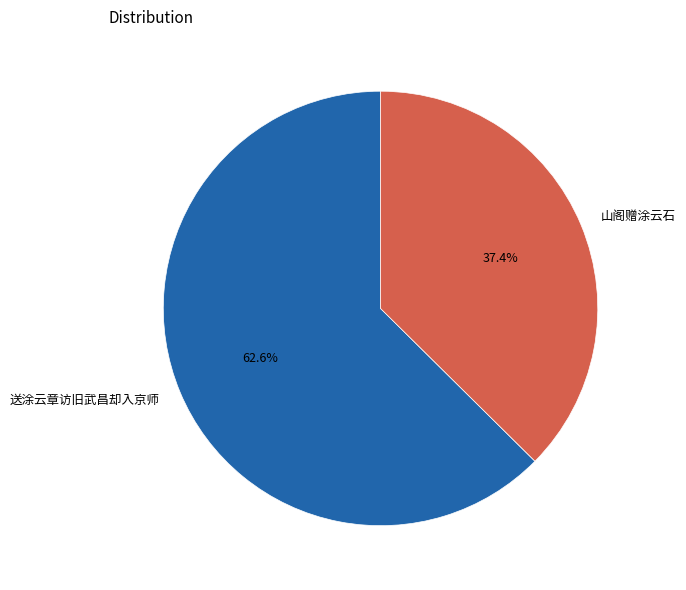

Rank the categories by value from highest to lowest.

送涂云章访旧武昌却入京师, 山阁赠涂云石